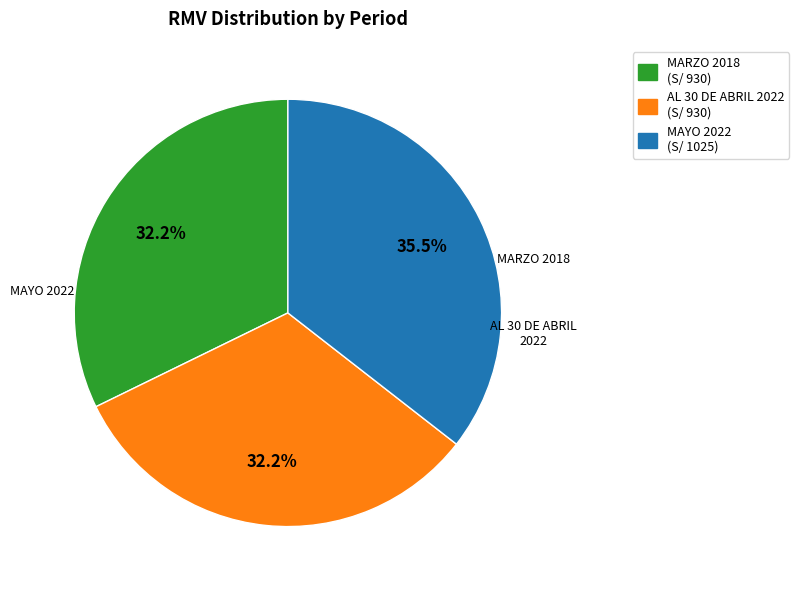

Count the number of slices in the pie.

3